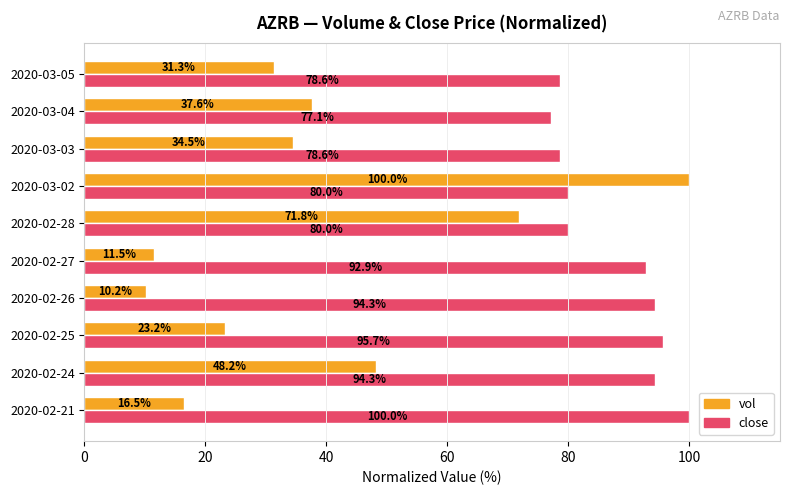

What is the smallest value displayed?

10.2